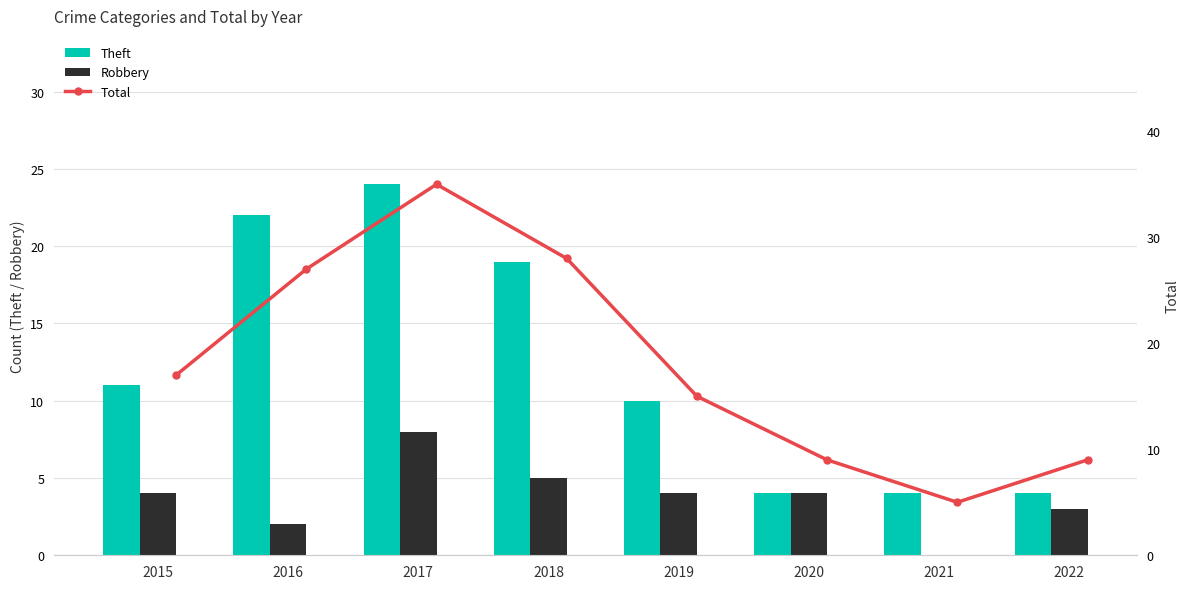

What is the average value of the Theft series?

12